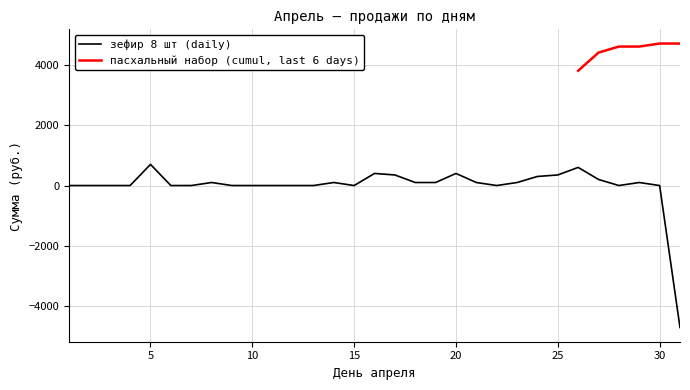

Rank the categories by value from highest to lowest.

5, 26, 16, 20, 17, 25, 24, 27, 8, 14, 18, 19, 21, 23, 29, 1, 2, 3, 4, 6, 7, 9, 10, 11, 12, 13, 15, 22, 28, 30, 31